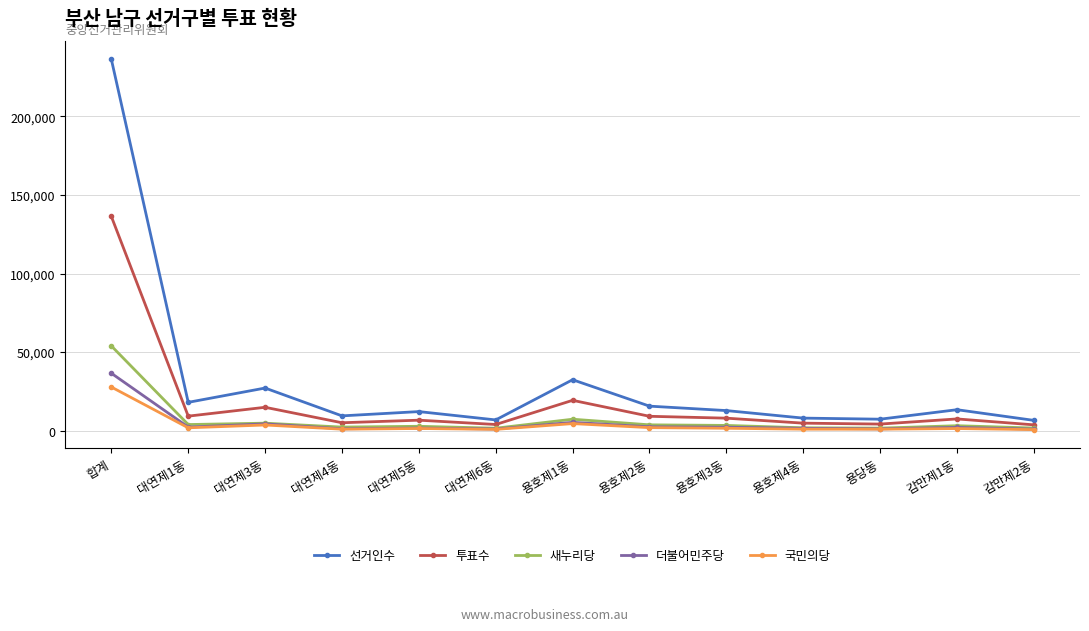

What position from the left is 용호제3동?

9